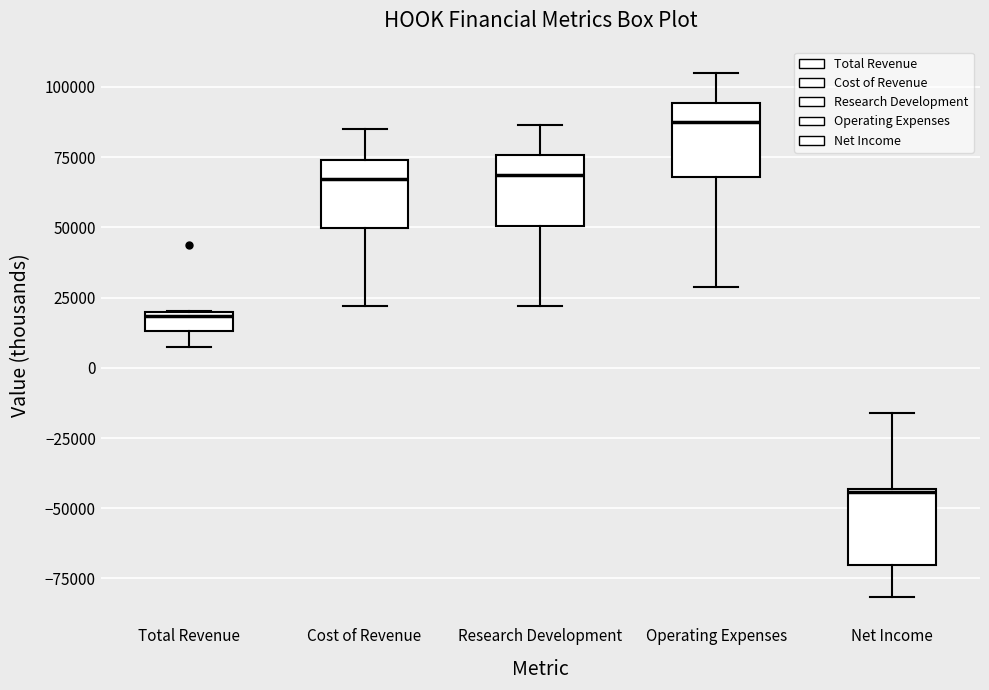

Which box has the lowest median line?

Net Income